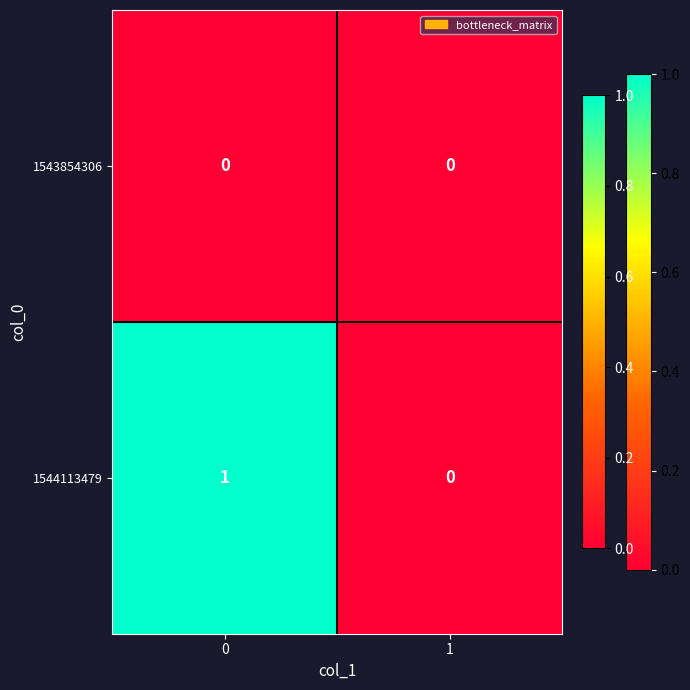

List the series in order of their overall mean, highest first.

1544113479, 1543854306